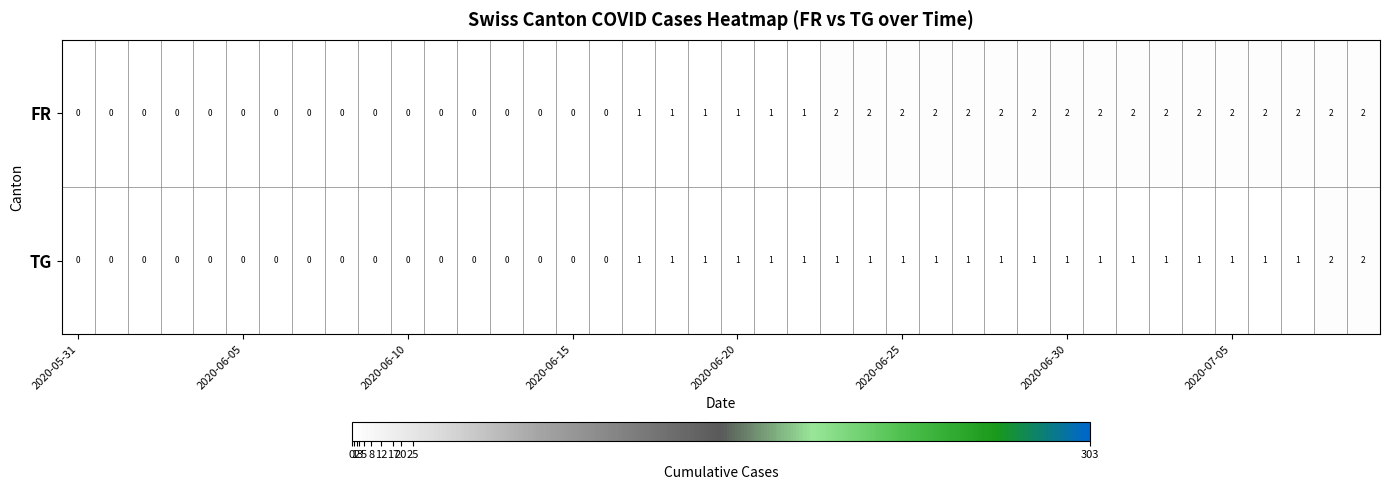

Which series has the largest total across all categories?

FR